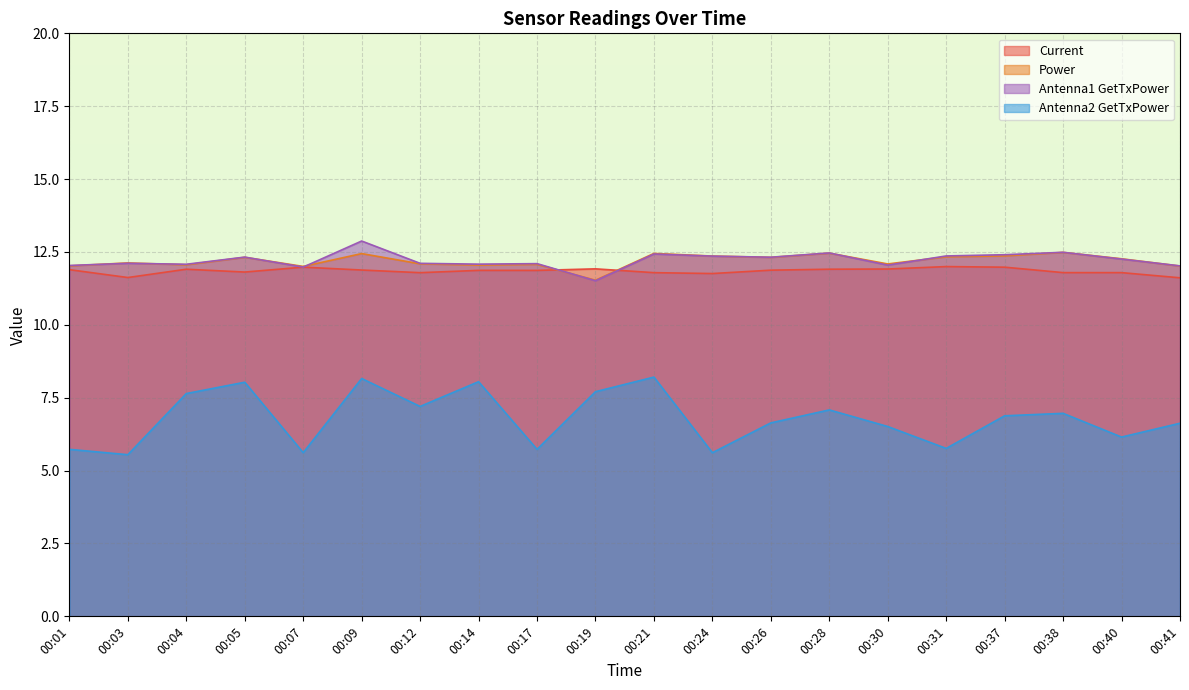

True or false: Antenna2 GetTxPower and Current cross at least once.

False